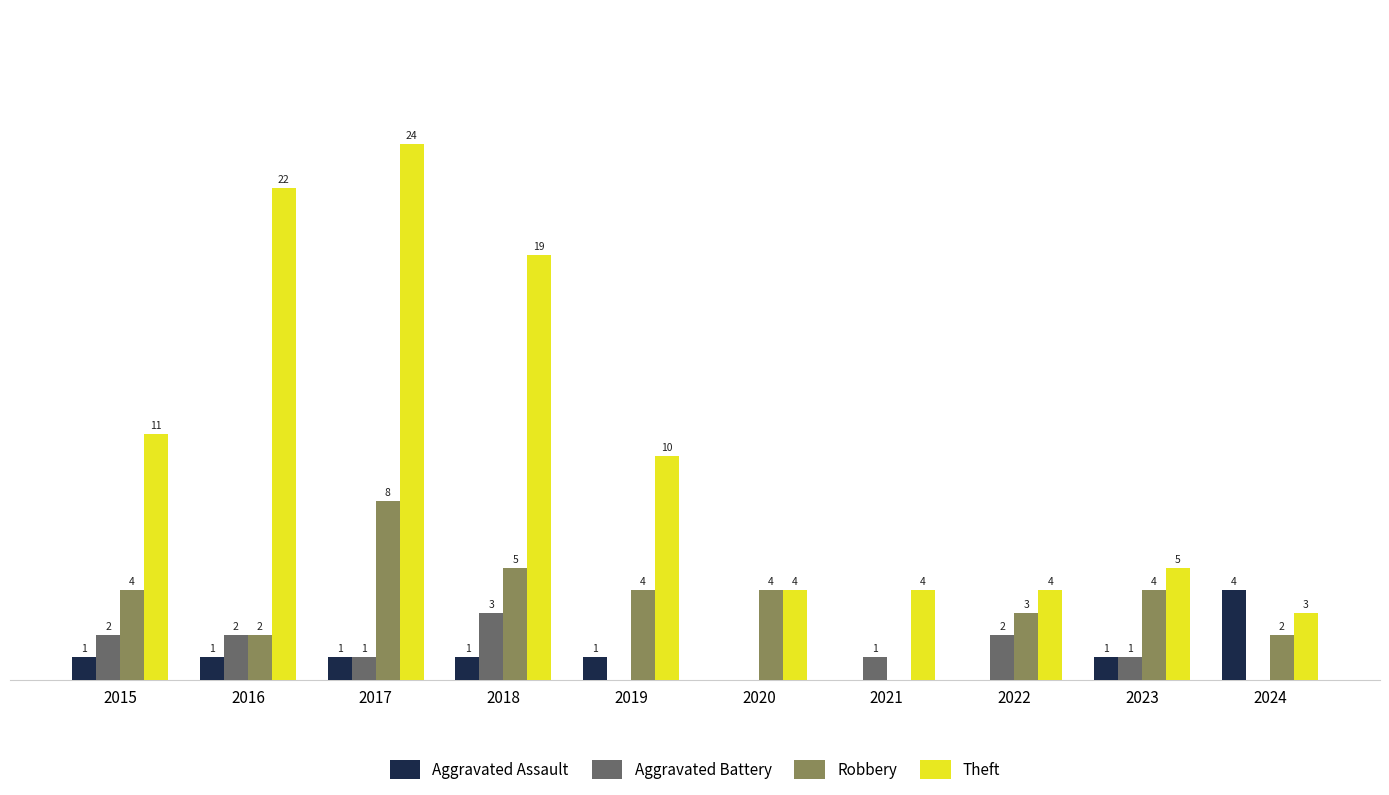

Which series has the largest total across all categories?

Theft